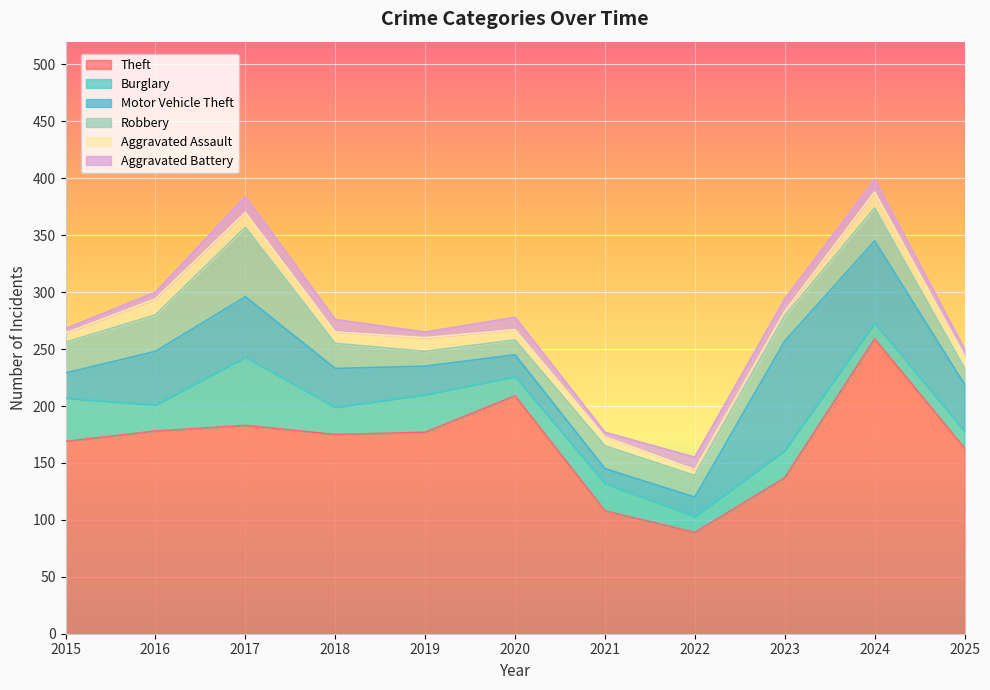

Reading right to left, list all the values displayed in this chart.

Theft: 163	259	137	89	108	209	177	175	183	178	169
Burglary: 15	14	24	14	24	17	33	24	60	23	38
Motor Vehicle Theft: 41	72	96	17	13	19	25	34	53	47	22
Robbery: 14	29	22	19	20	13	13	22	61	32	27
Aggravated Assault: 11	14	4	5	8	9	12	10	13	14	8
Aggravated Battery: 6	11	11	11	4	11	5	11	14	6	4